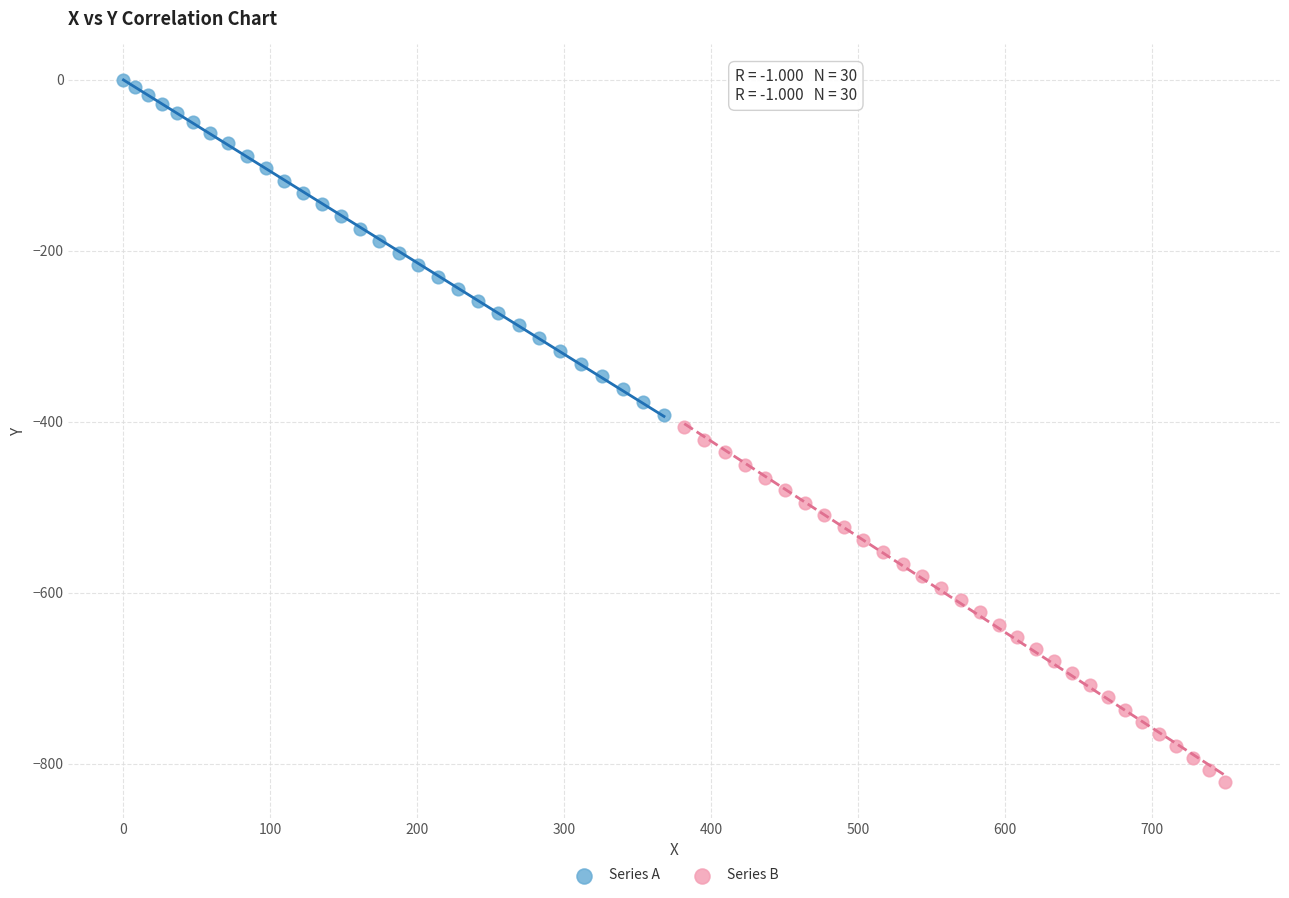

Which series contains the highest Y value?

Series A